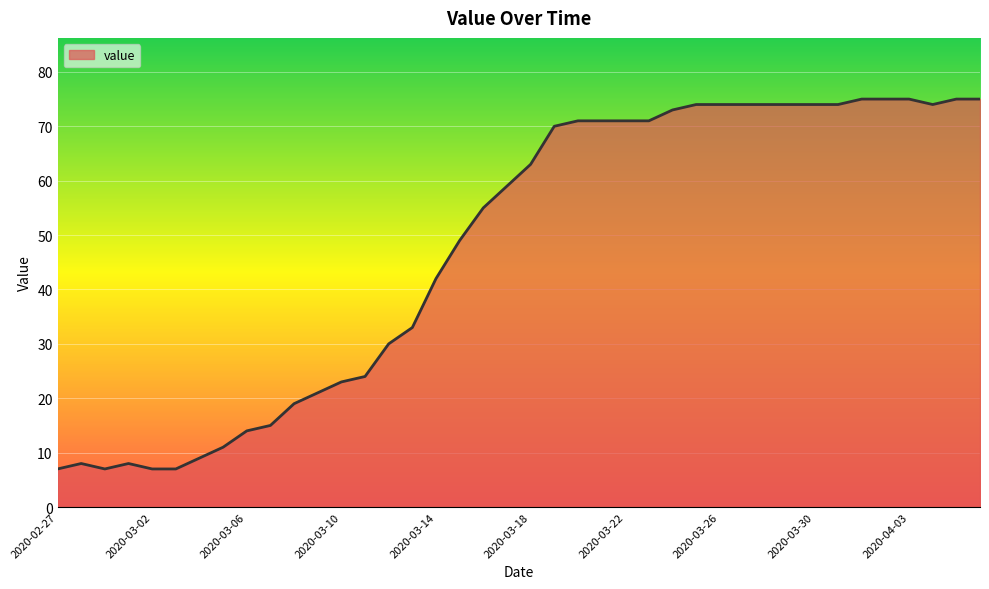

What is the difference between the maximum and minimum values?

68